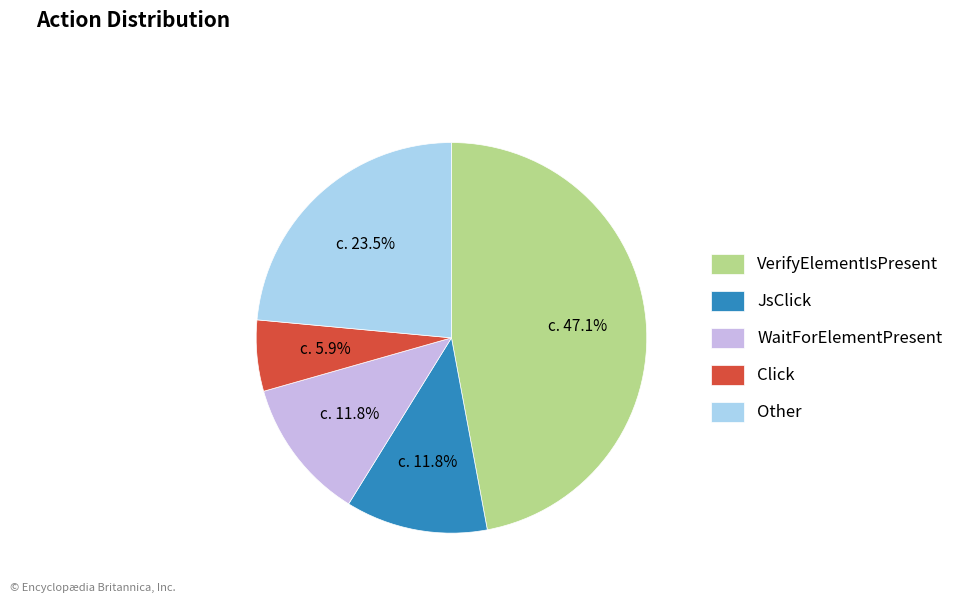

Does Other represent more than half of the total?

No